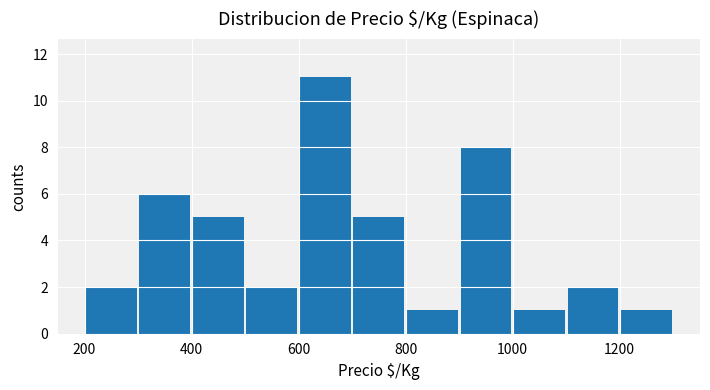

What is the difference between the second highest and minimum values?

7